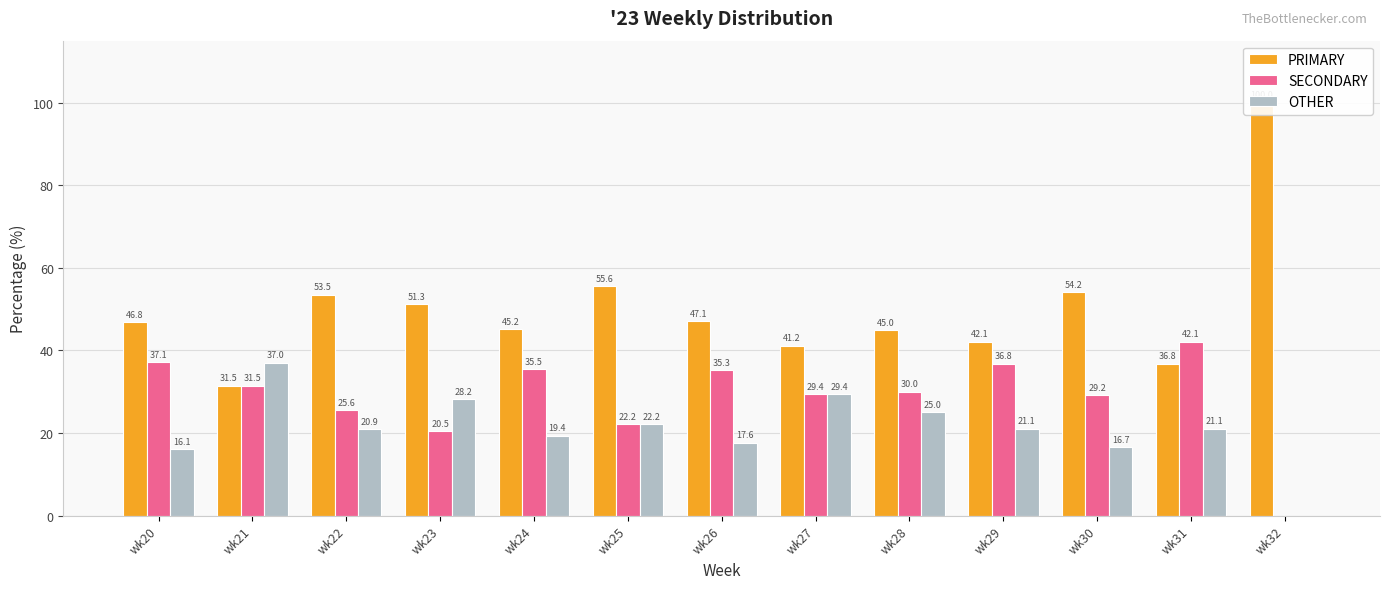

Between wk26 and wk27, which is larger?

wk26